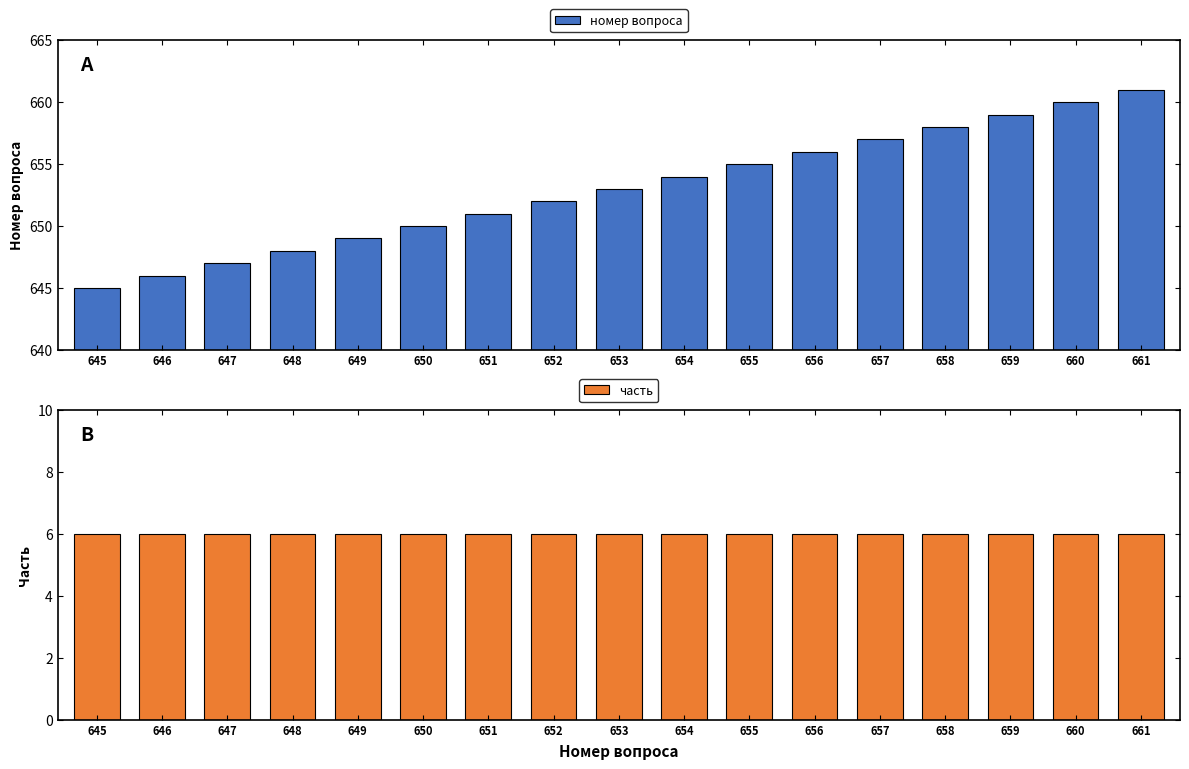

Reading right to left, extract all data points from this chart.

номер вопроса: 661	660	659	658	657	656	655	654	653	652	651	650	649	648	647	646	645
часть: 6	6	6	6	6	6	6	6	6	6	6	6	6	6	6	6	6